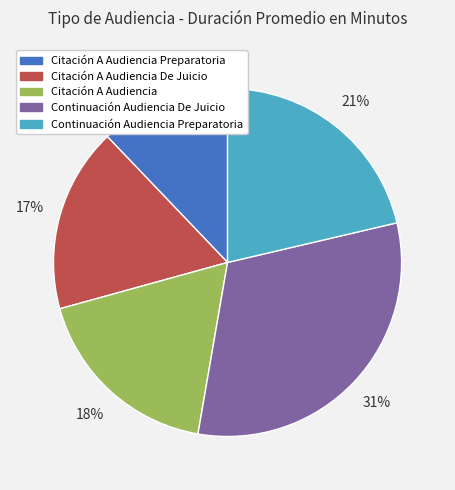

Count the number of slices in the pie.

5